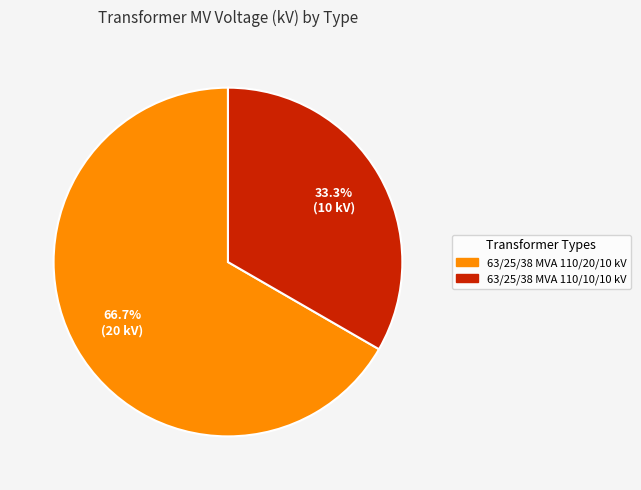

To the nearest percent, what is the difference between the 63/25/38 MVA 110/10/10 kV and 63/25/38 MVA 110/20/10 kV slice percentages?

33%